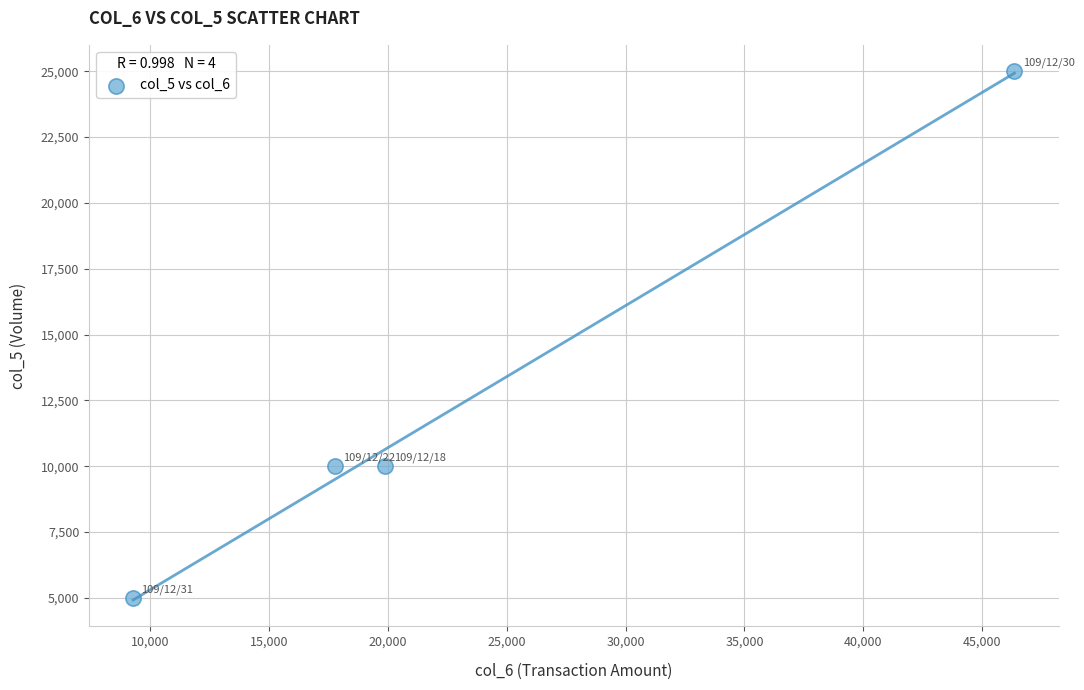

What is the average Y value?

12500